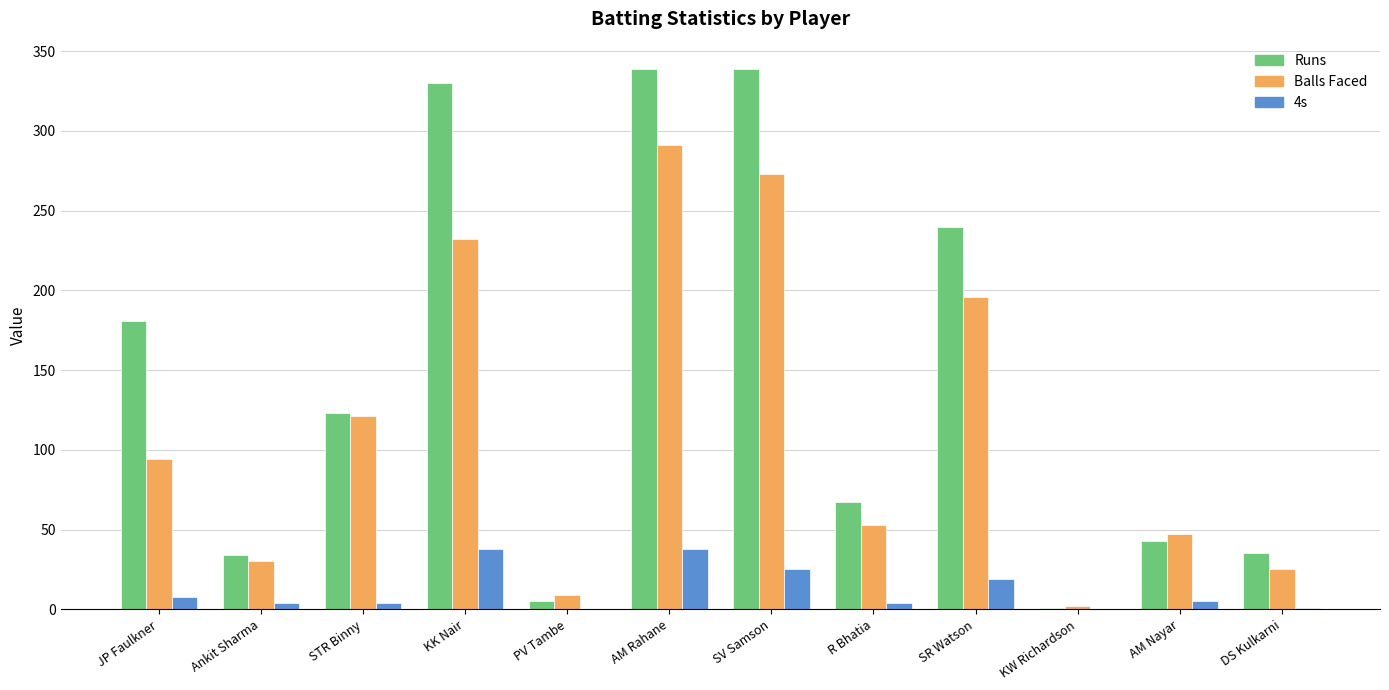

What is the sum of all Runs values?

1737